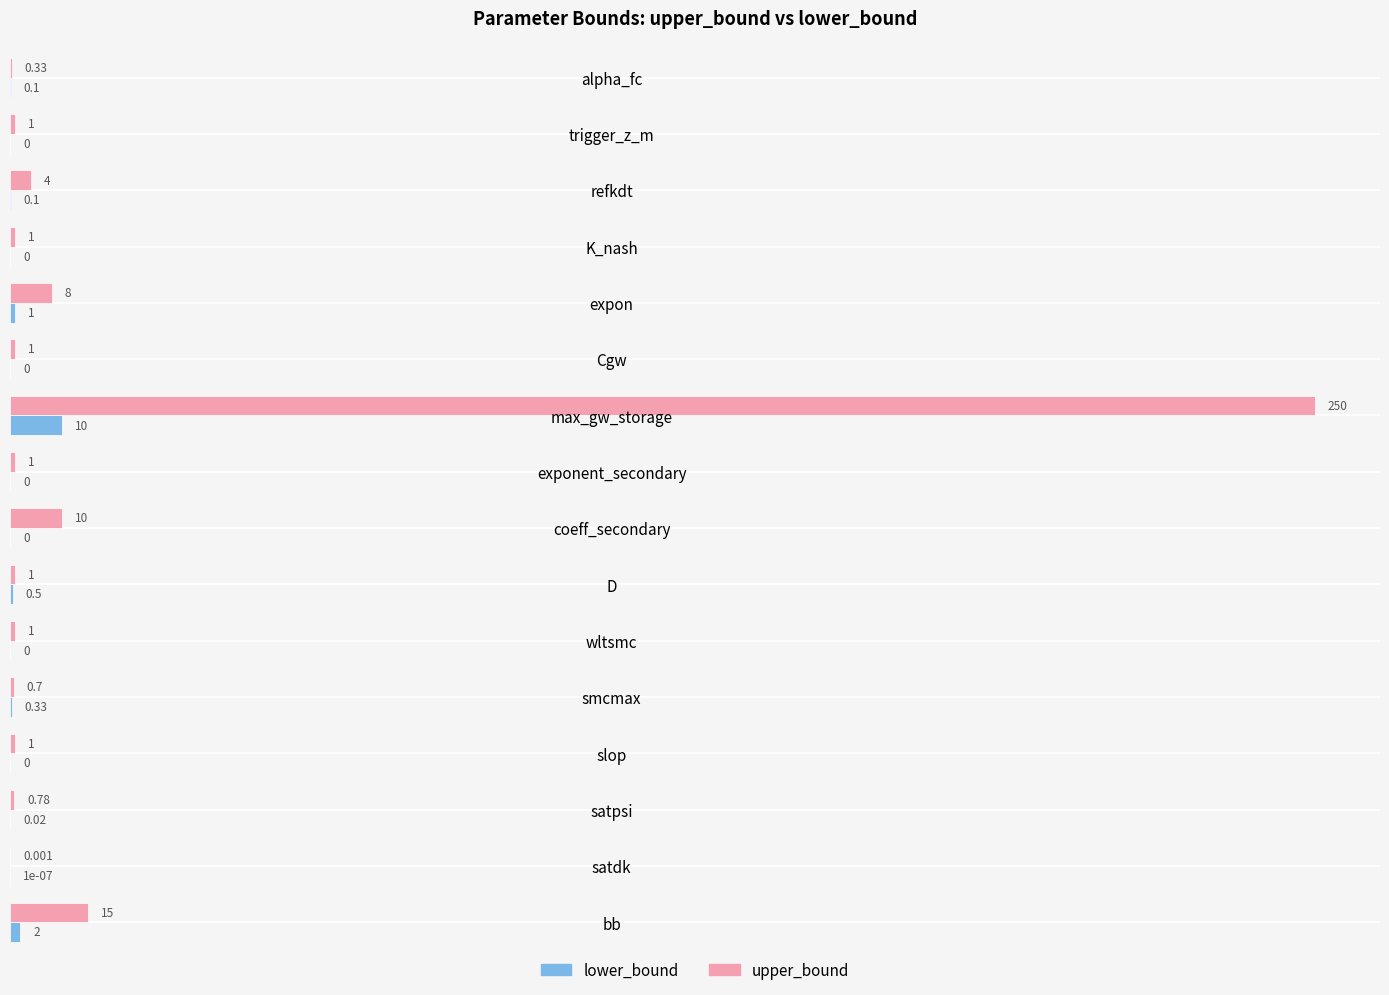

Is the value of lower_bound at wltsmc greater than the value of upper_bound at wltsmc?

No